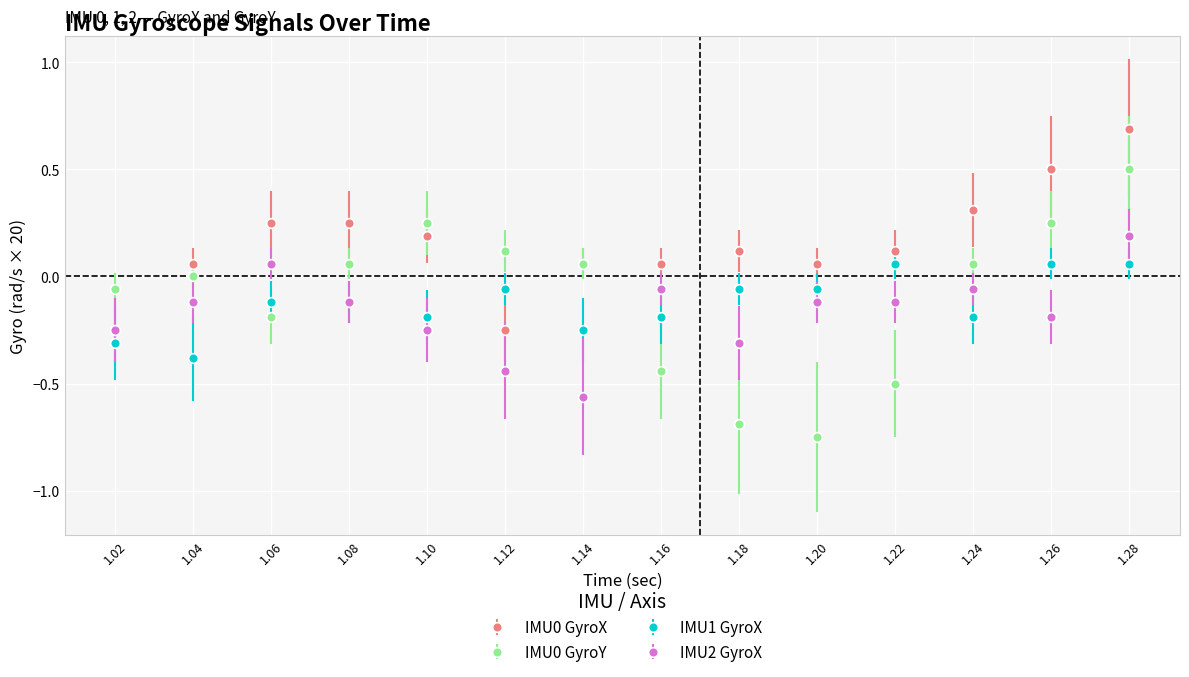

At which category is the sum across all series the highest?

1.28